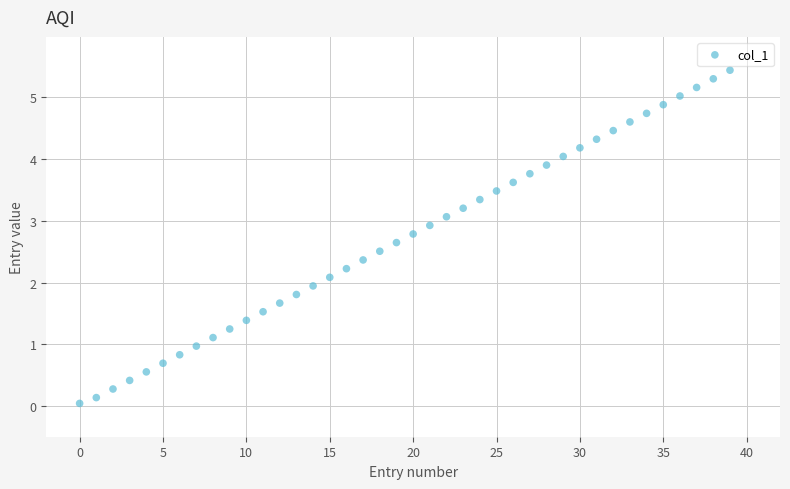

What is the range of Y values (max minus min)?

5.4